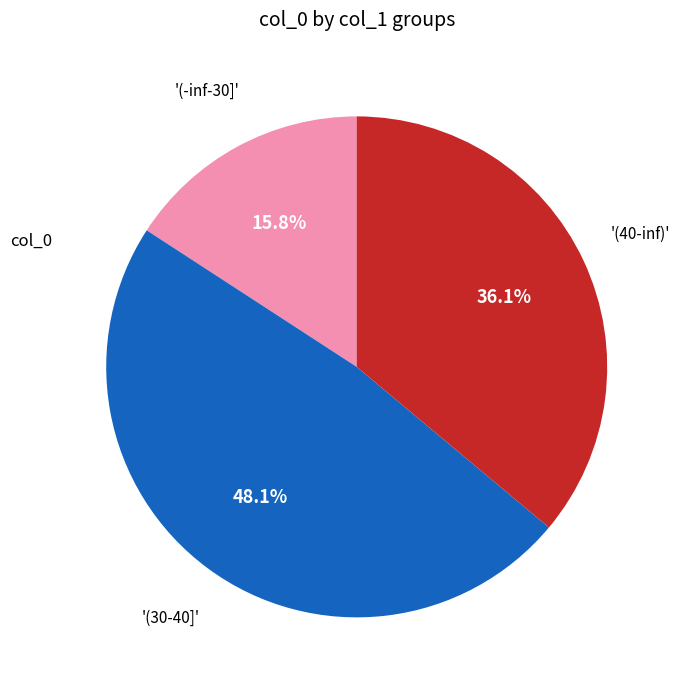

Does any single category account for the majority?

No